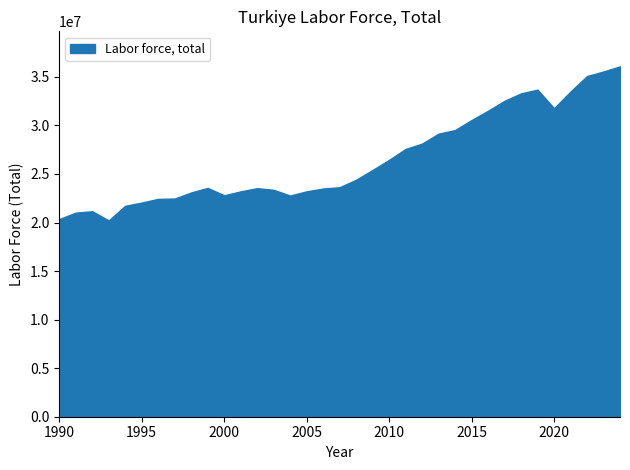

What is the maximum value shown in the chart?

36080817